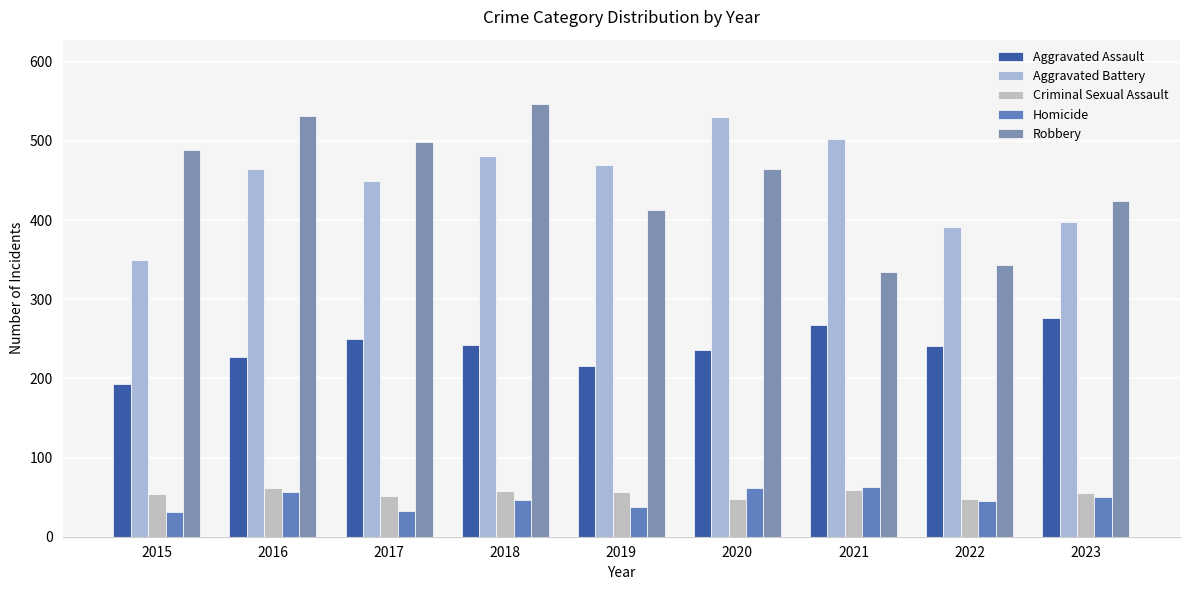

How many data points in Homicide are less than 46?

4